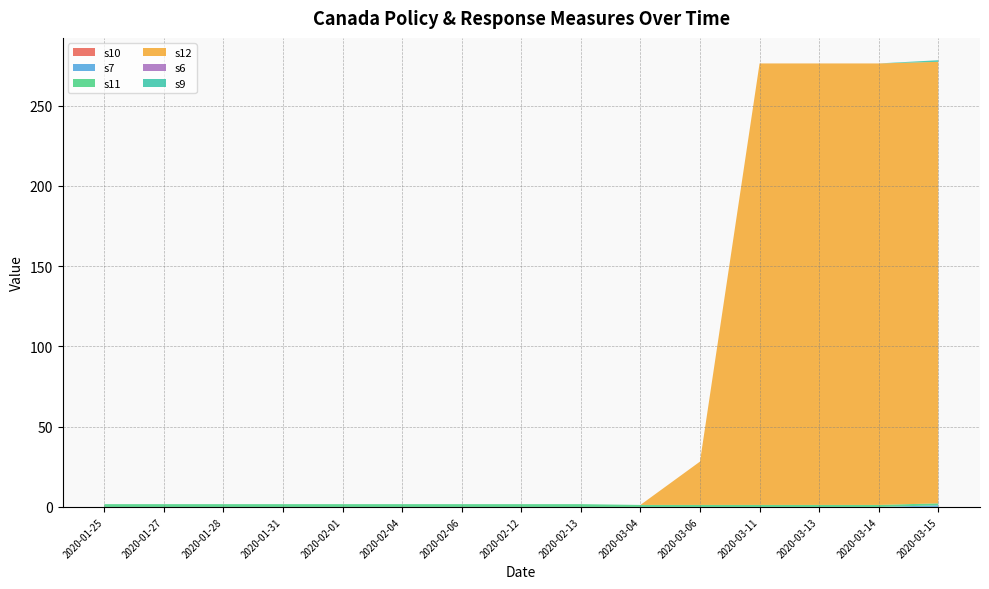

Reading left to right, transcribe all the data shown in this chart.

s10: 0.0	0.0	0.0	0.0	0.0	0.0	0.0	0.0	0.0	0.0	0.0	0.0	0.0	0.0	0.0
s7: 0.0	0.0	0.0	0.0	0.0	0.0	0.0	0.0	0.0	0.0	0.0	0.0	0.0	0.0	1.0
s11: 1.8	1.8	1.8	1.8	1.8	1.8	1.8	1.8	1.8	1.2	1.2	1.2	1.2	1.2	1.2
s12: 0.0	0.0	0.0	0.0	0.0	0.0	0.0	0.0	0.0	0.0	27.0	275.0	275.0	275.0	275.0
s6: 0.0	0.0	0.0	0.0	0.0	0.0	0.0	0.0	0.0	0.0	0.0	0.0	0.0	0.0	0.0
s9: 0.0	0.0	0.0	0.0	0.0	0.0	0.0	0.0	0.0	0.0	0.0	0.0	0.0	0.0	1.0